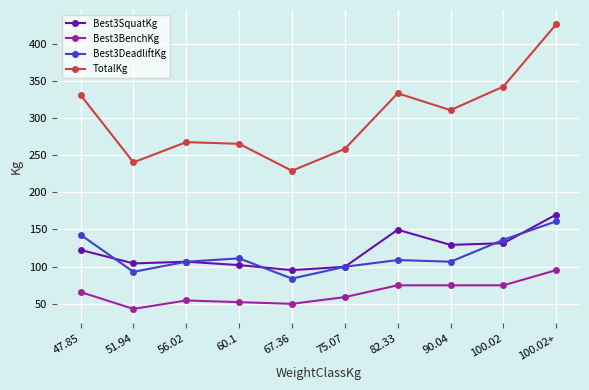

True or false: Best3DeadliftKg has a value of 106.6 at 90.04.

True